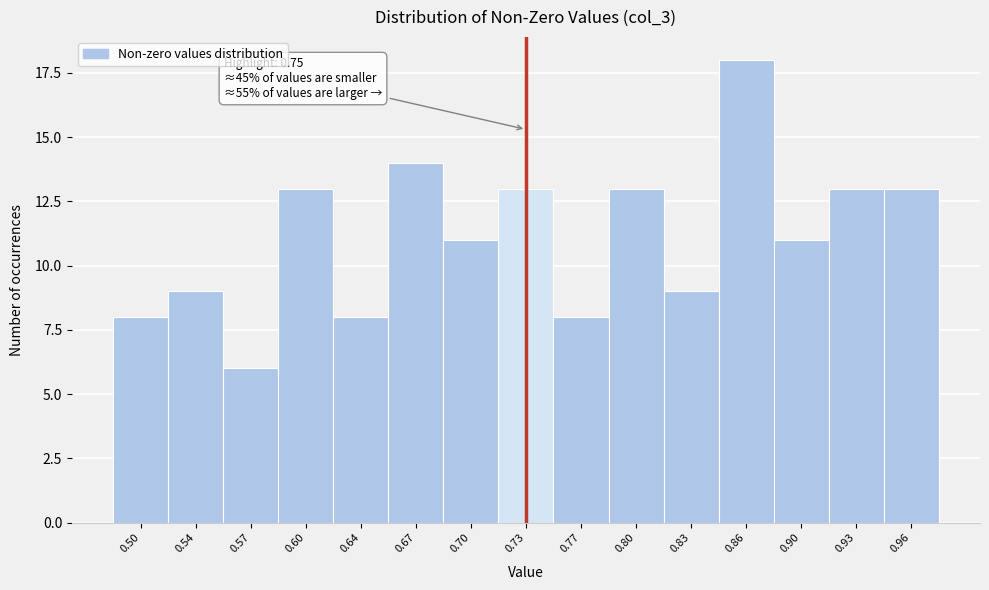

Reading left to right, transcribe all the data shown in this chart.

0.50=8	0.54=9	0.57=6	0.60=13	0.64=8	0.67=14	0.70=11	0.73=13	0.77=8	0.80=13	0.83=9	0.86=18	0.90=11	0.93=13	0.96=13